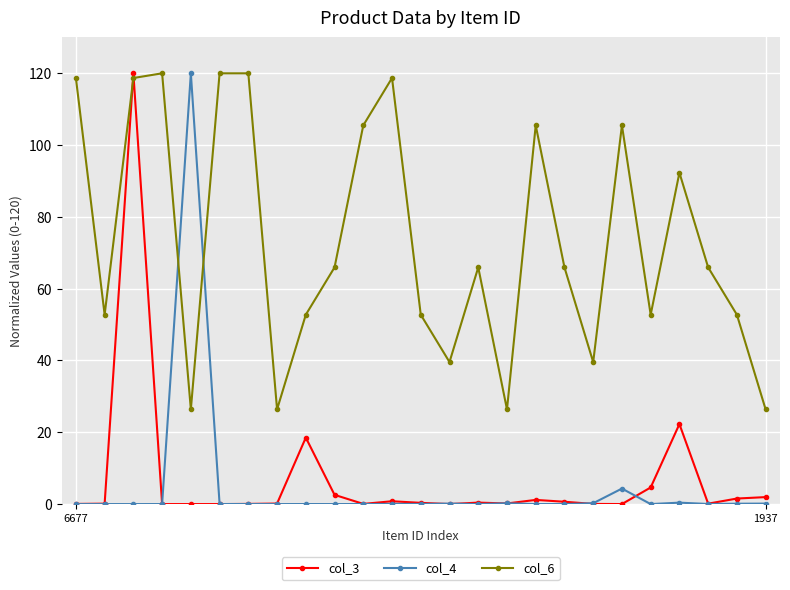

True or false: col_3 has more than 2 points higher than both neighbors.

True